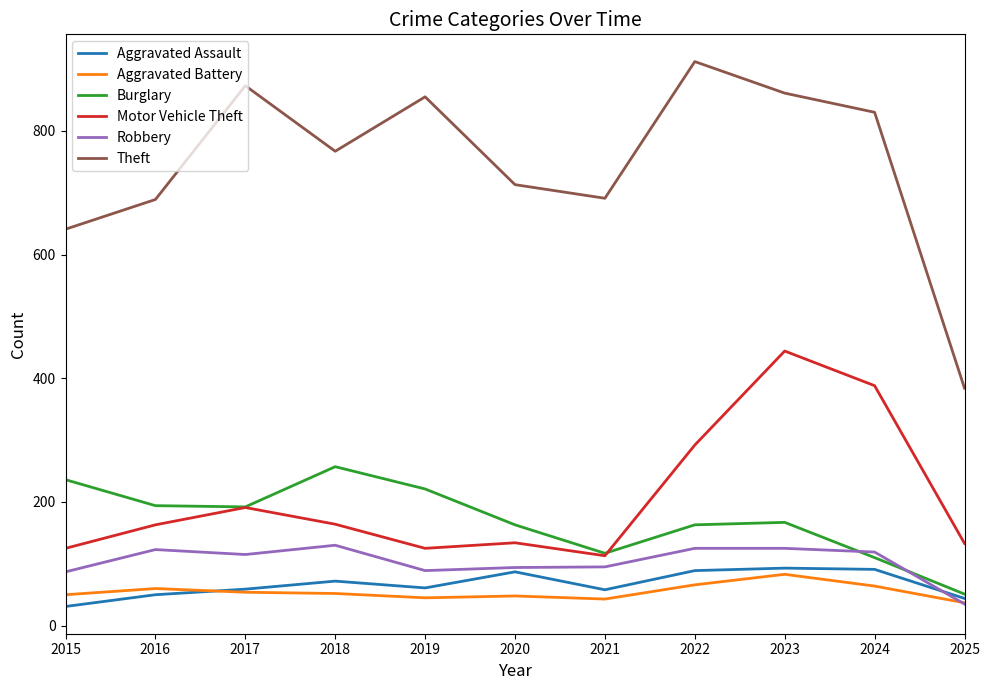

The Theft series shows 1504 at 2022. True or false?

False